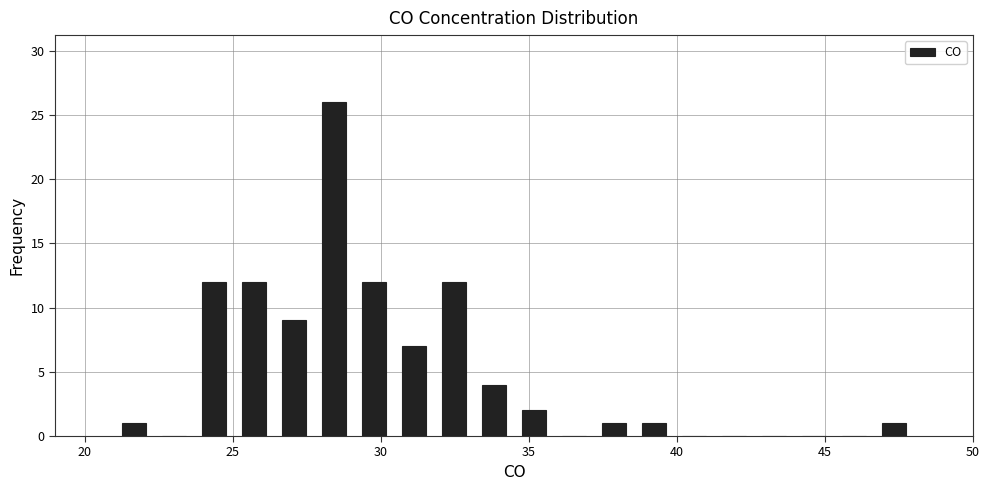

Around what value on the x-axis is the tallest bar? Give the approximate position of its centre, as read against the axis.

28.5